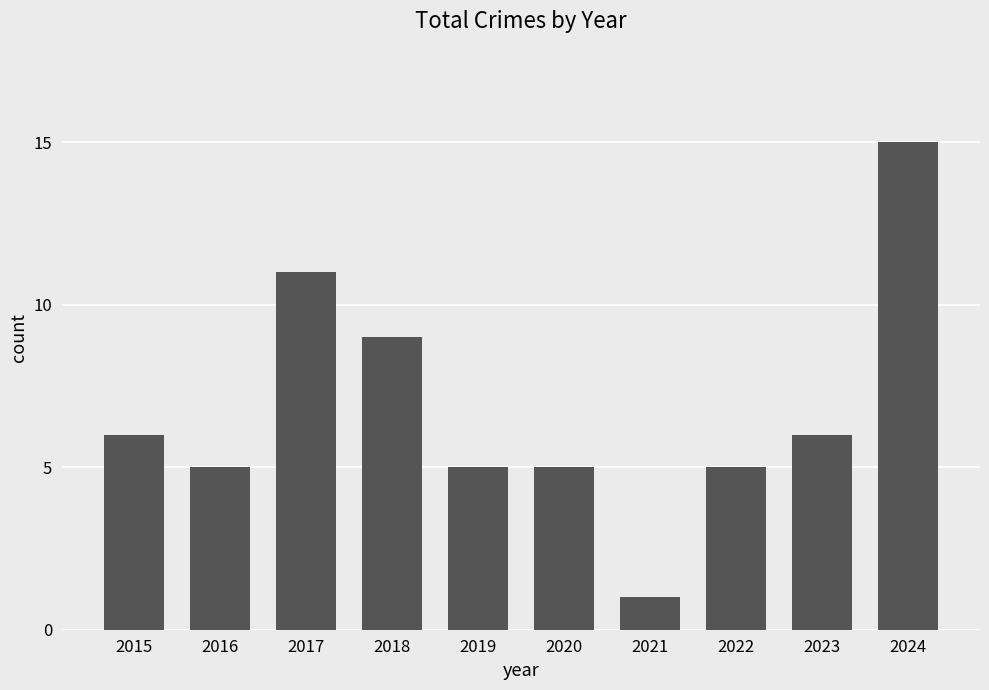

What is the value of the 10th bar from the left?

15